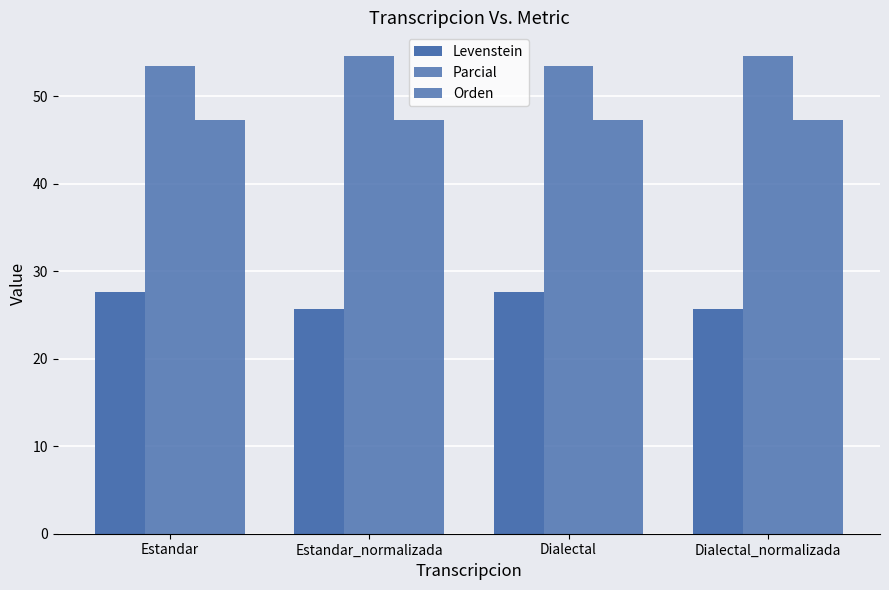

At which category is the sum across all series the highest?

Estandar